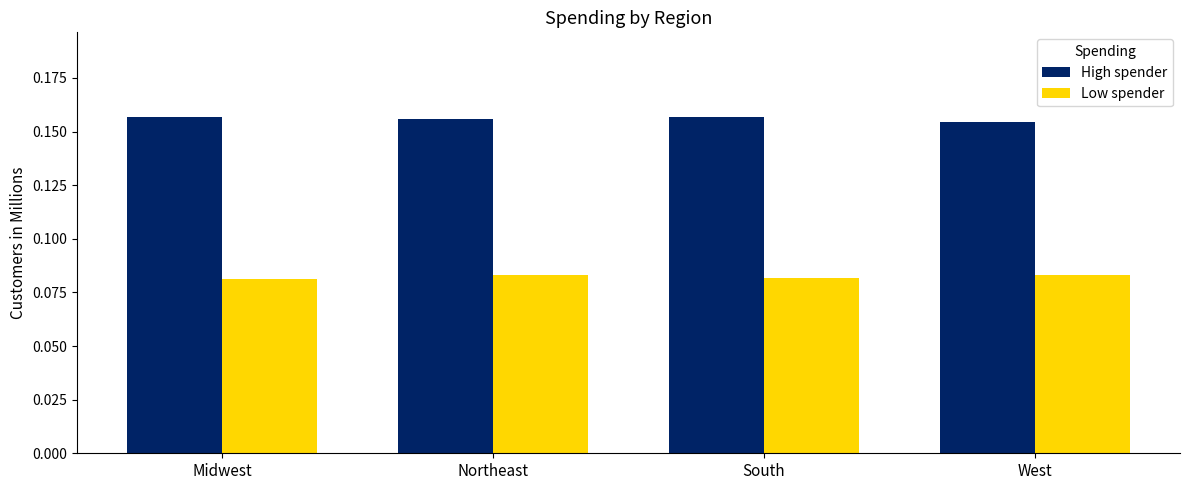

Rank the series at Midwest from highest to lowest value.

High spender, Low spender